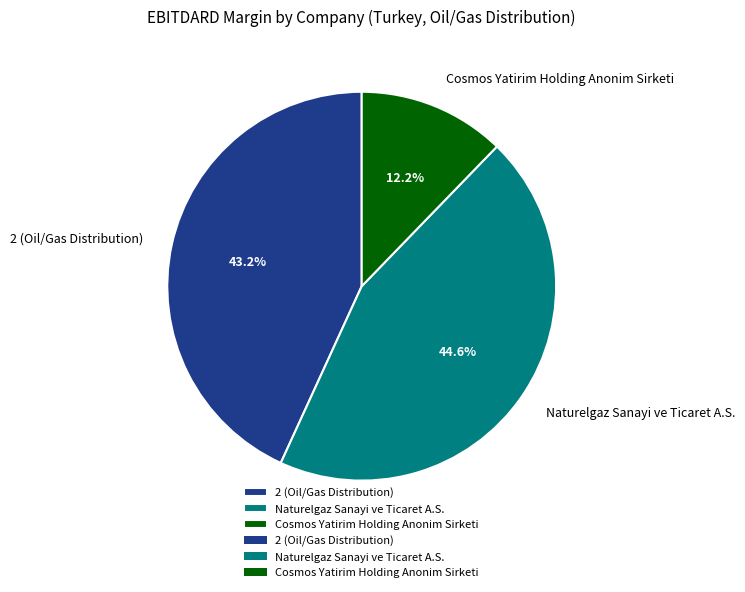

Which slice is the smallest?

Cosmos Yatirim Holding Anonim Sirketi